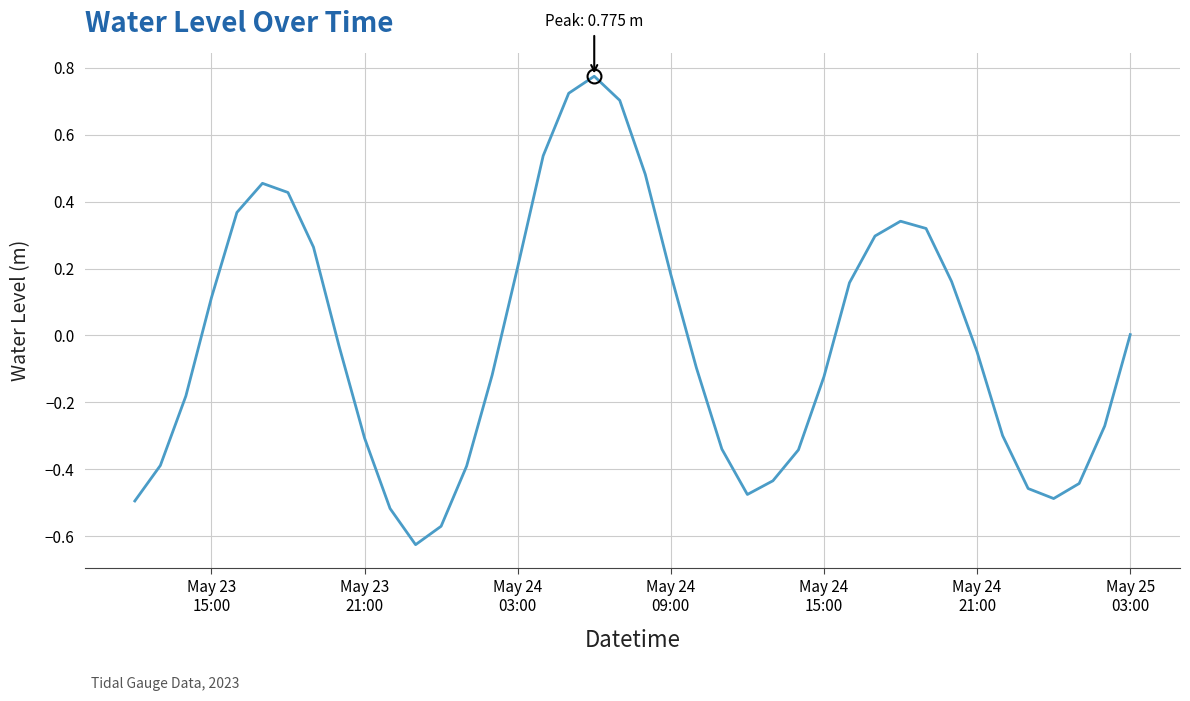

What is the difference between the maximum and minimum values?

1.4